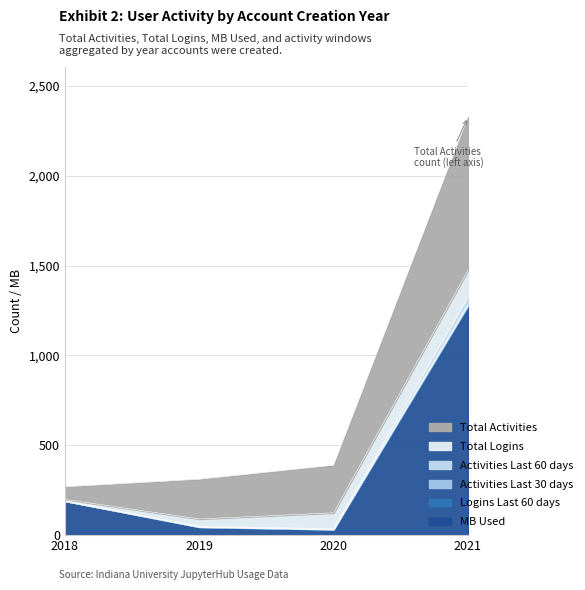

The MB Used series shows 44 at 2019. True or false?

True